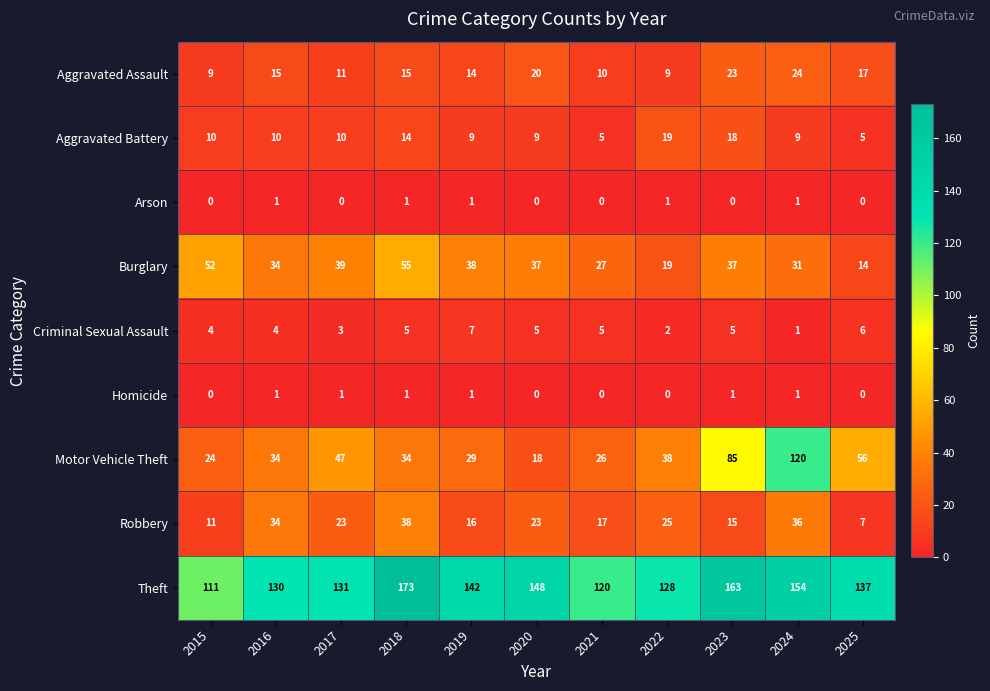

How many data points in Motor Vehicle Theft are less than 34?

4